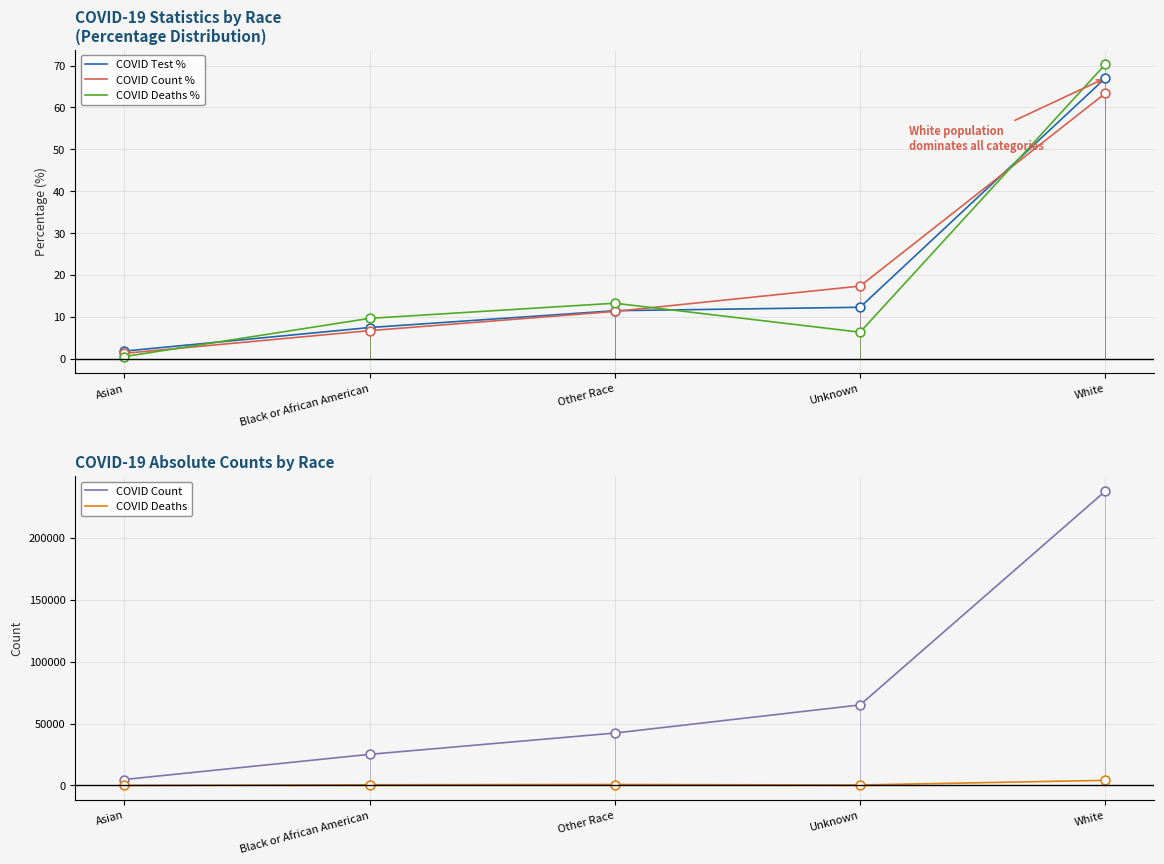

At which category is the sum across all series the highest?

White